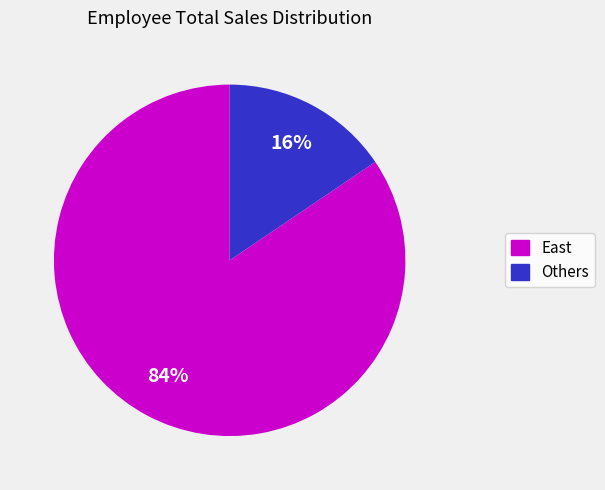

The Others slice represents 7% of the pie. True or false?

False